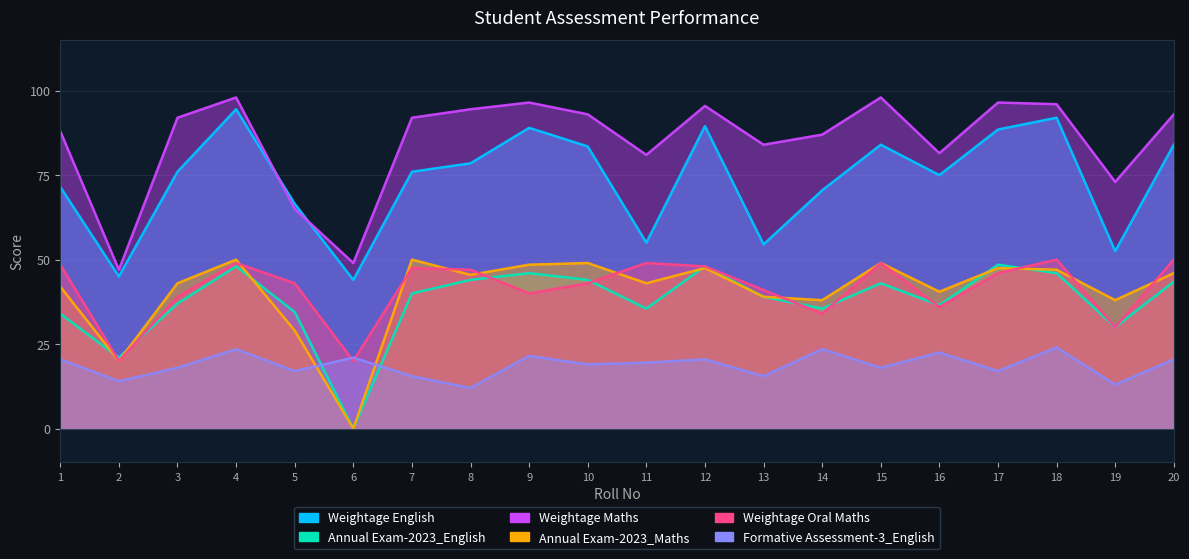

At which label does Formative Assessment-3_English reach its peak?

18